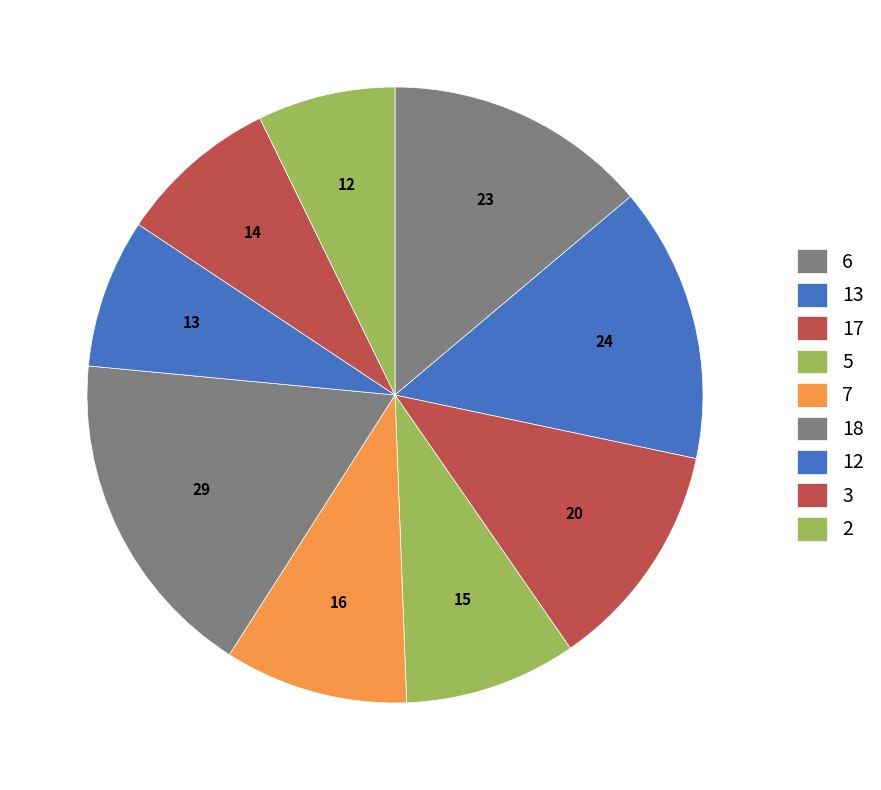

How many slices are in this pie chart?

9